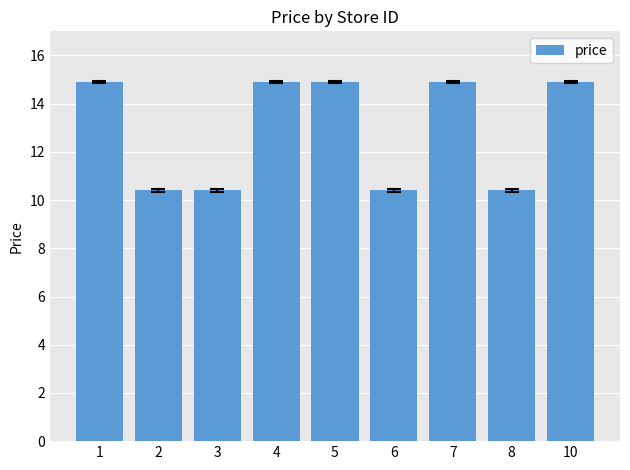

What is the change in value from 7 to 8?

-4.5